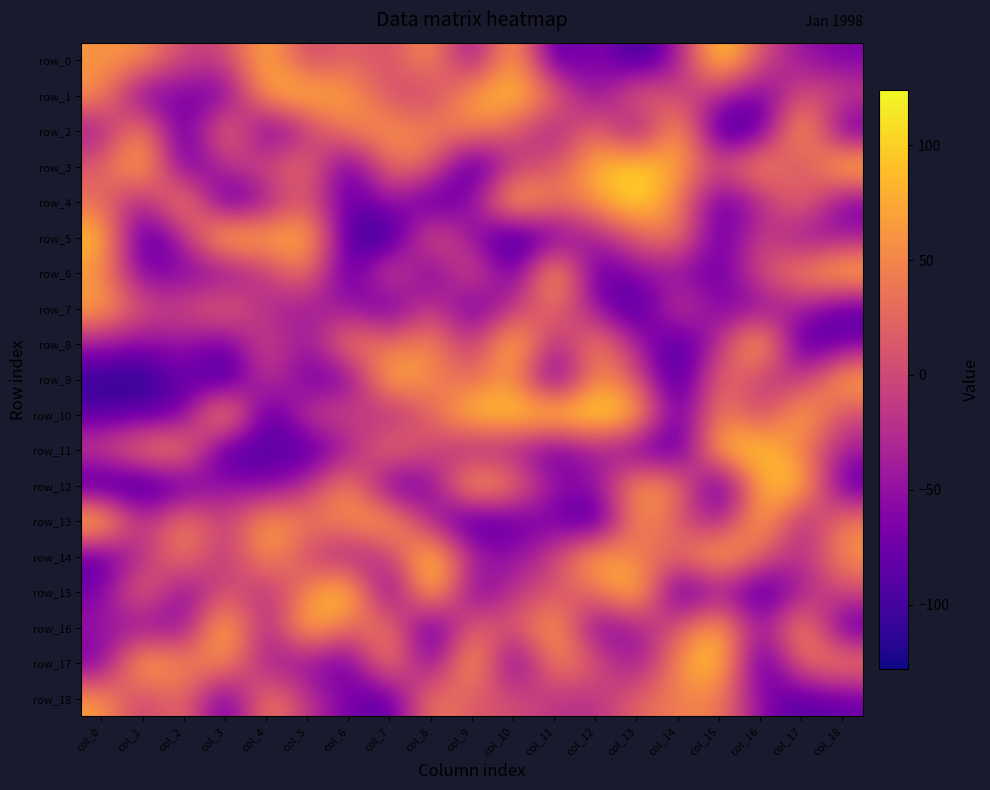

How many values in row_2 are above zero?

10